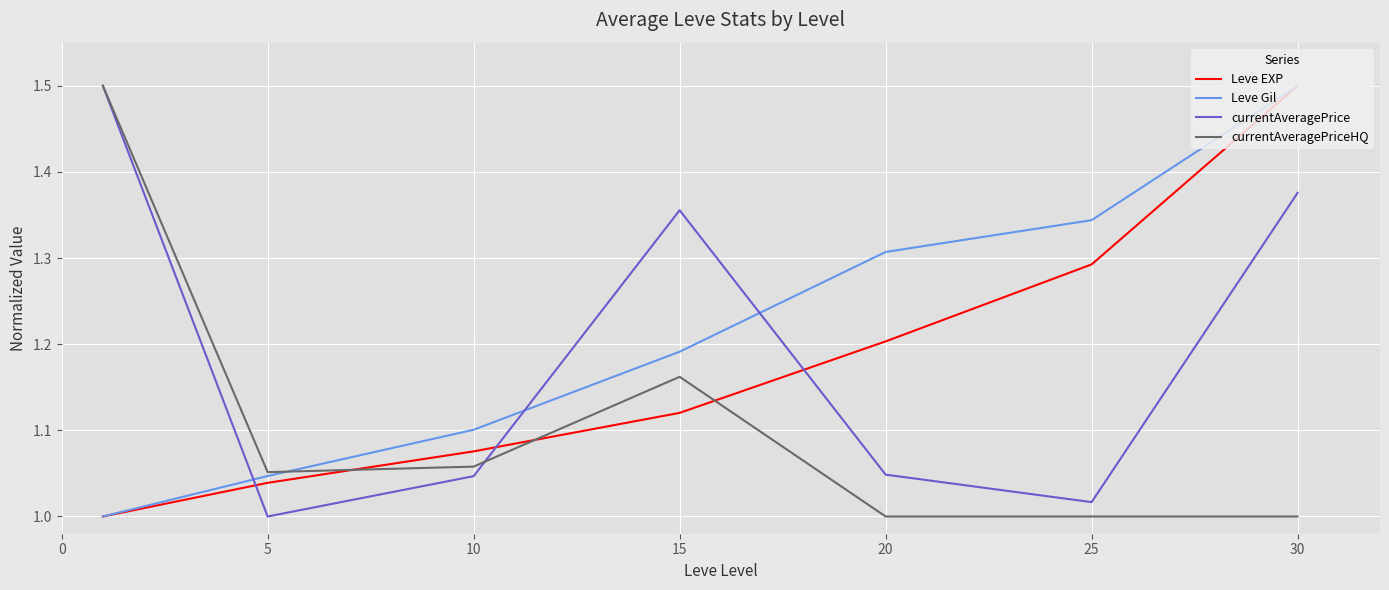

How many categories are shown in the chart?

7